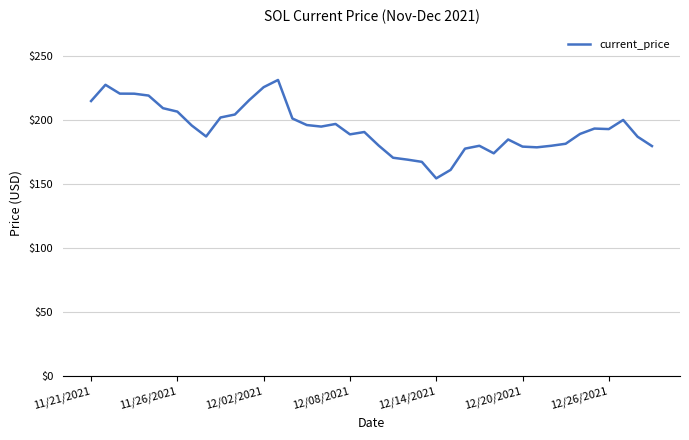

What is the greatest value displayed?

231.0